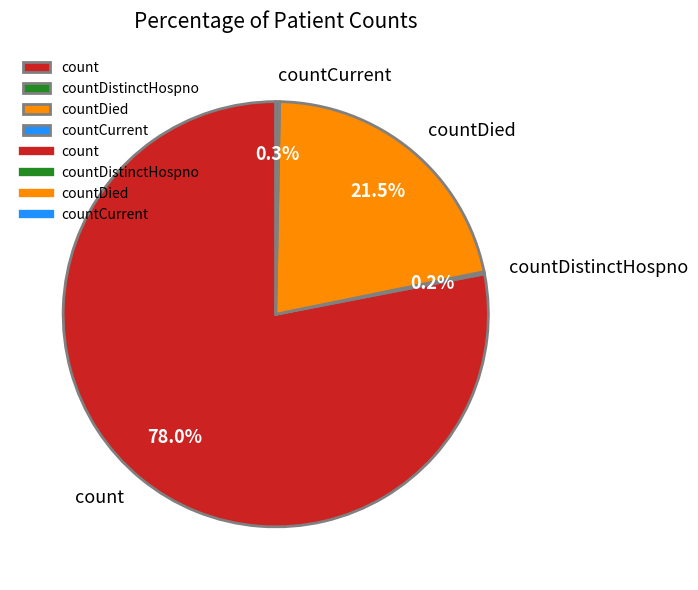

Which slice is the largest?

count